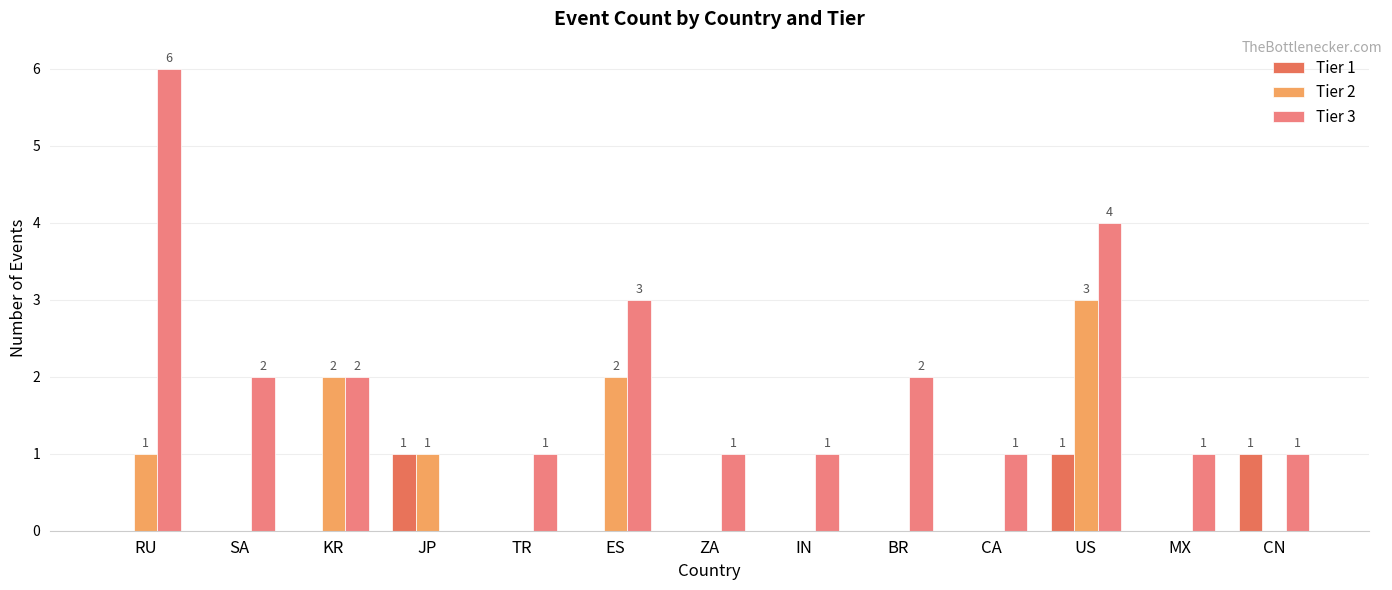

What is the spread (max minus min) of values at IN?

1